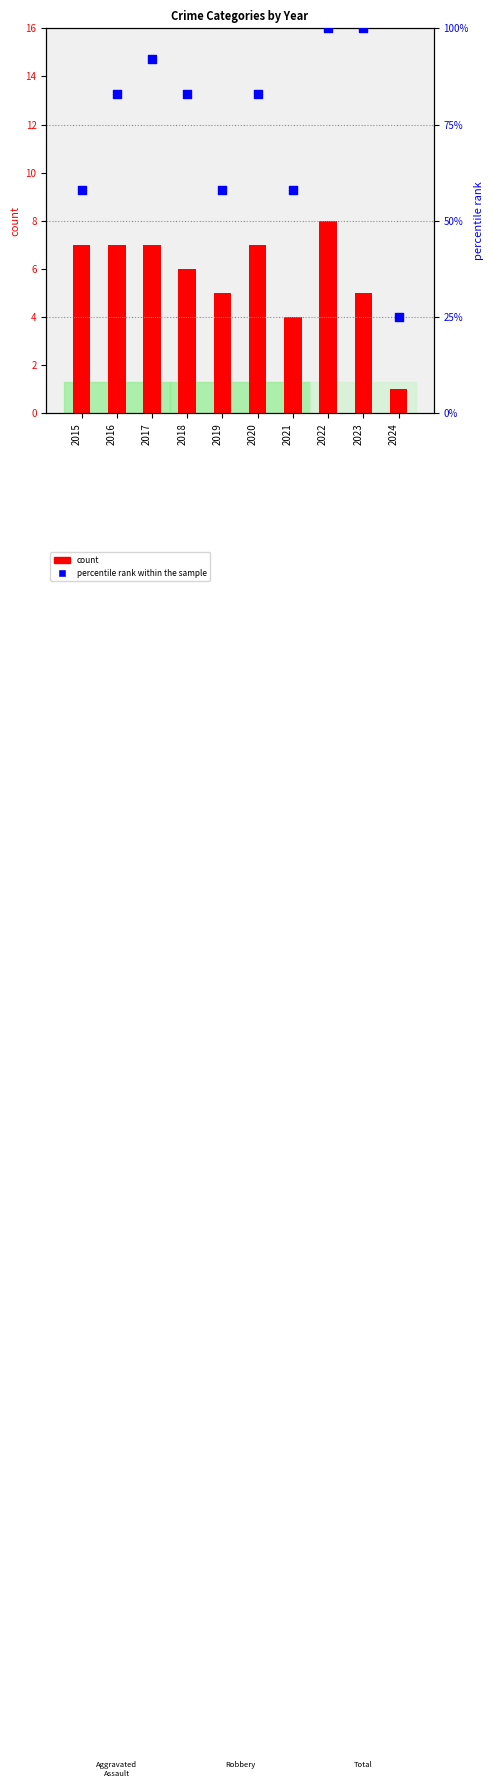

At which category is the sum across all series the highest?

2022